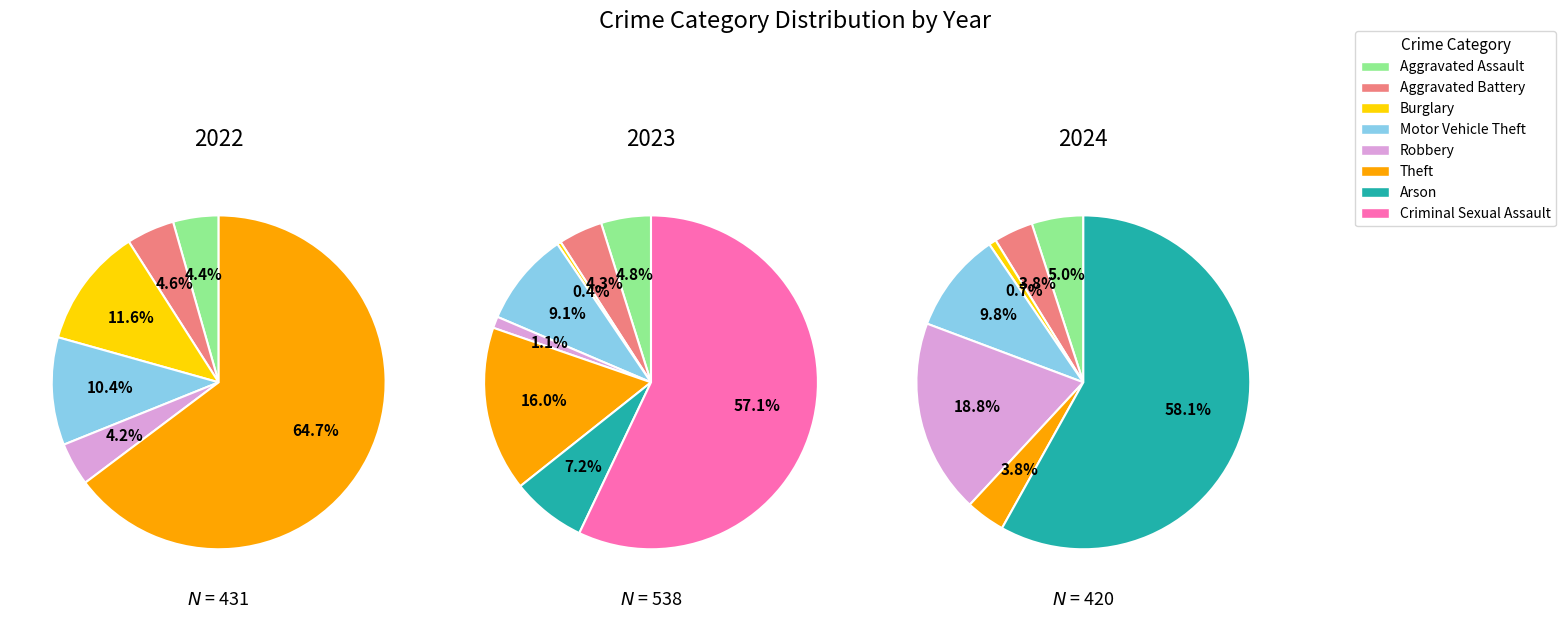

The values_2023 slice represents 13% of the pie. True or false?

False